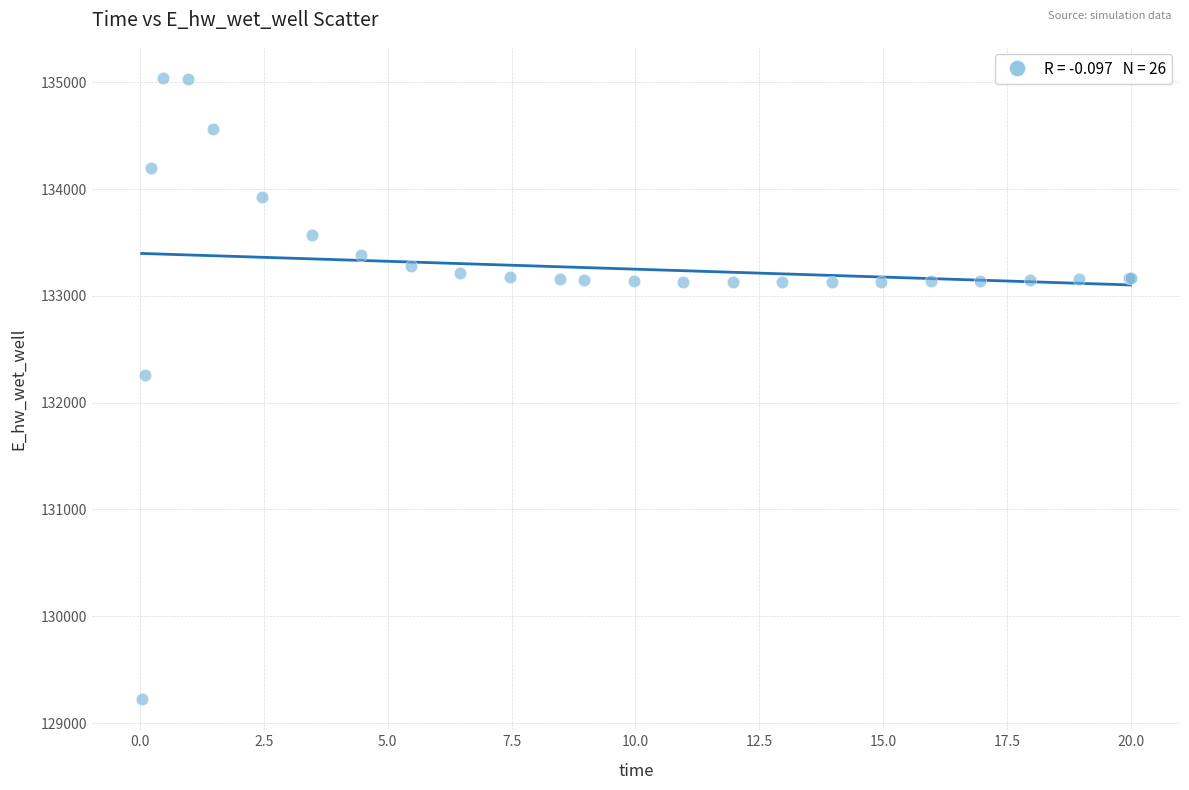

What Y value in the scatter plot is closest to 132132?

132259.5